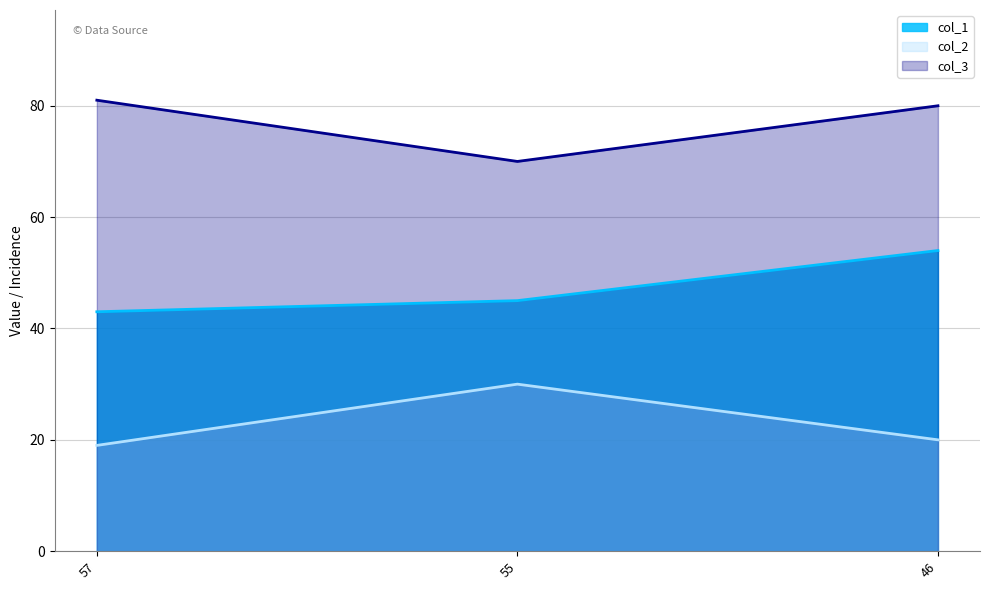

What is the sum of the col_3 values at 46 and 55?

150